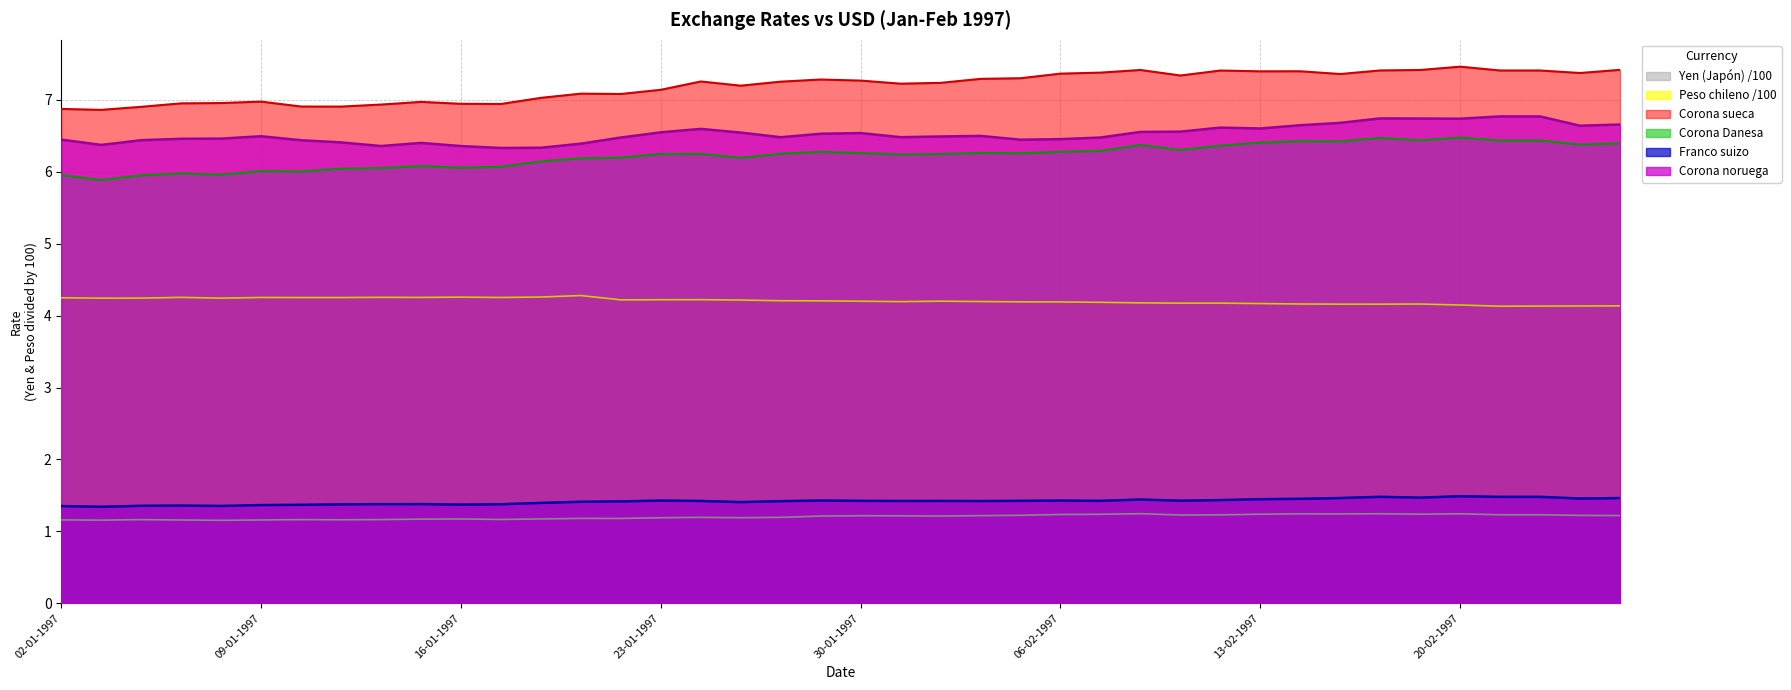

At which category is the sum across all series the highest?

20-02-1997